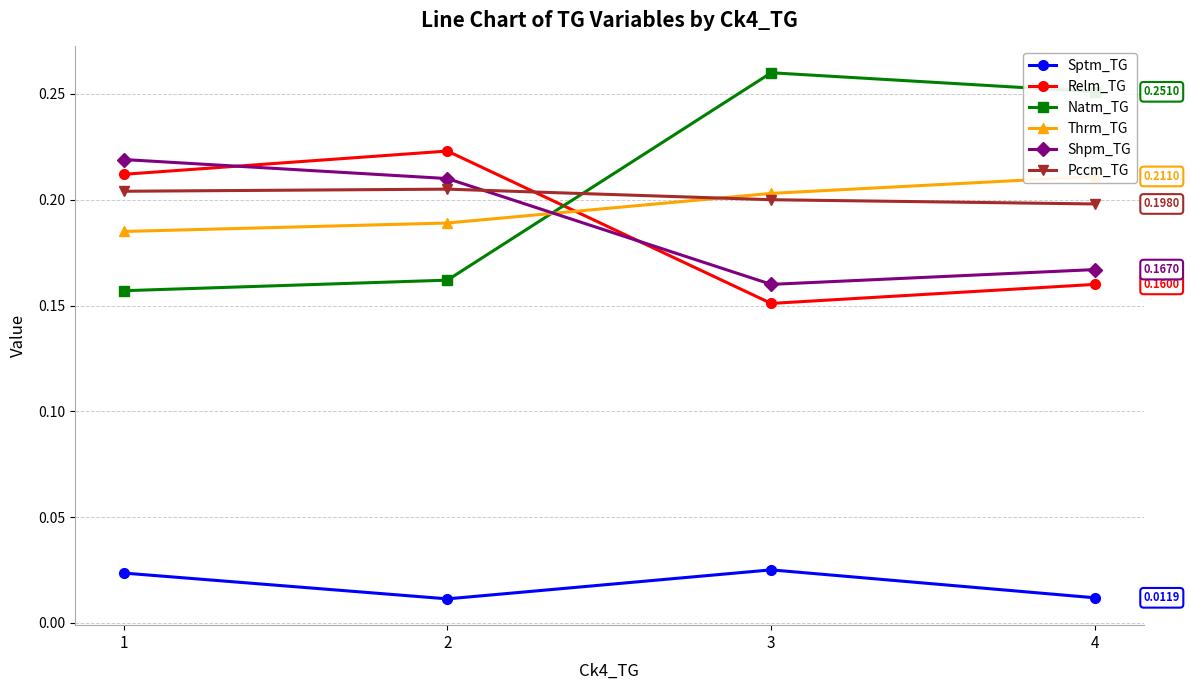

What is the sum of the Relm_TG values at 3 and 4?

0.3